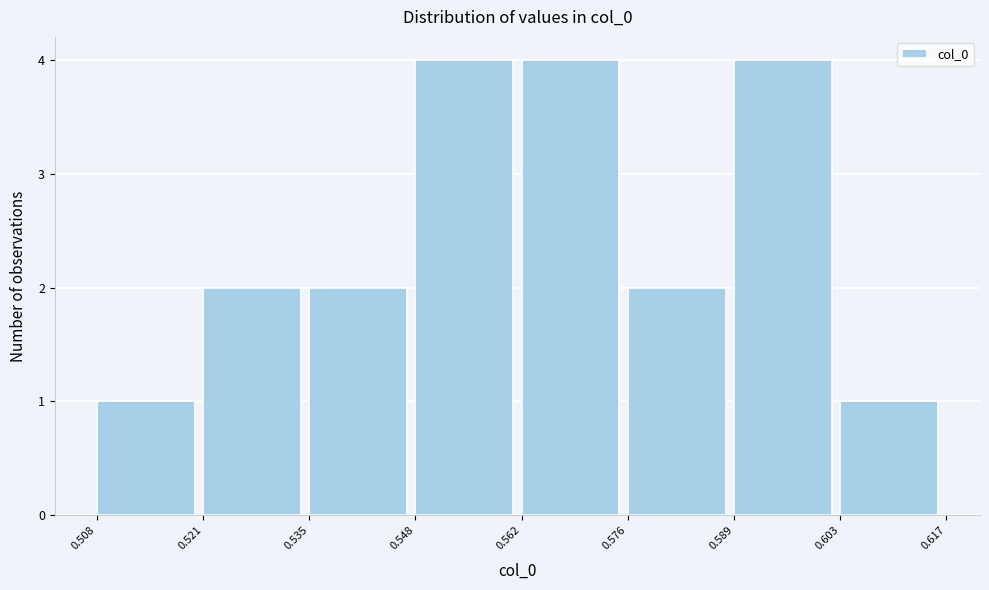

Reading left to right, list every bar in this chart as the range it spans on the x-axis followed by its height. The values are not printed on the chart, so give them approximately, as read against the axis.

0.508 to 0.521: 1
0.521 to 0.535: 2
0.535 to 0.548: 2
0.548 to 0.562: 4
0.562 to 0.576: 4
0.576 to 0.589: 2
0.589 to 0.603: 4
0.603 to 0.617: 1